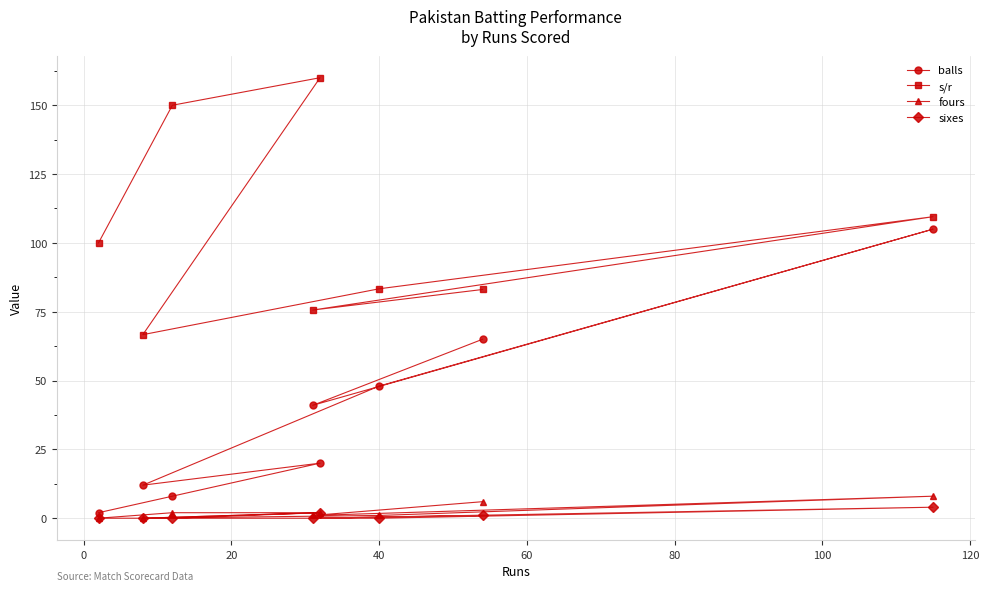

Which series has the largest total across all categories?

s/r